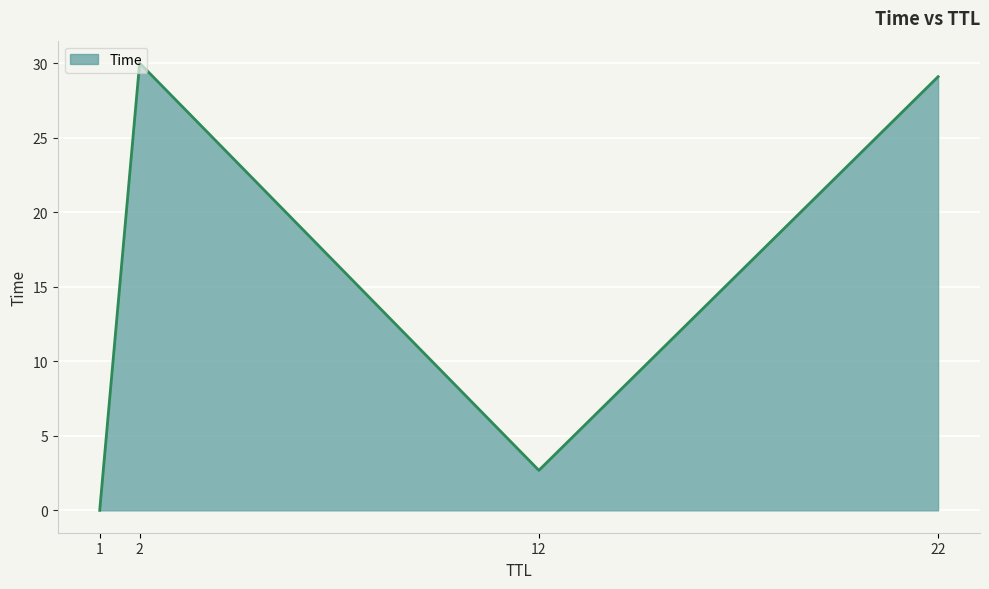

True or false: the data has more than 0 interior local peaks.

True